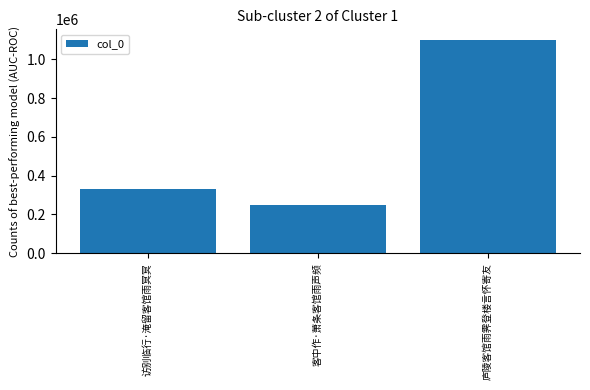

The chart shows a value of 250285 at 客中作·萧条客馆雨声频. True or false?

True